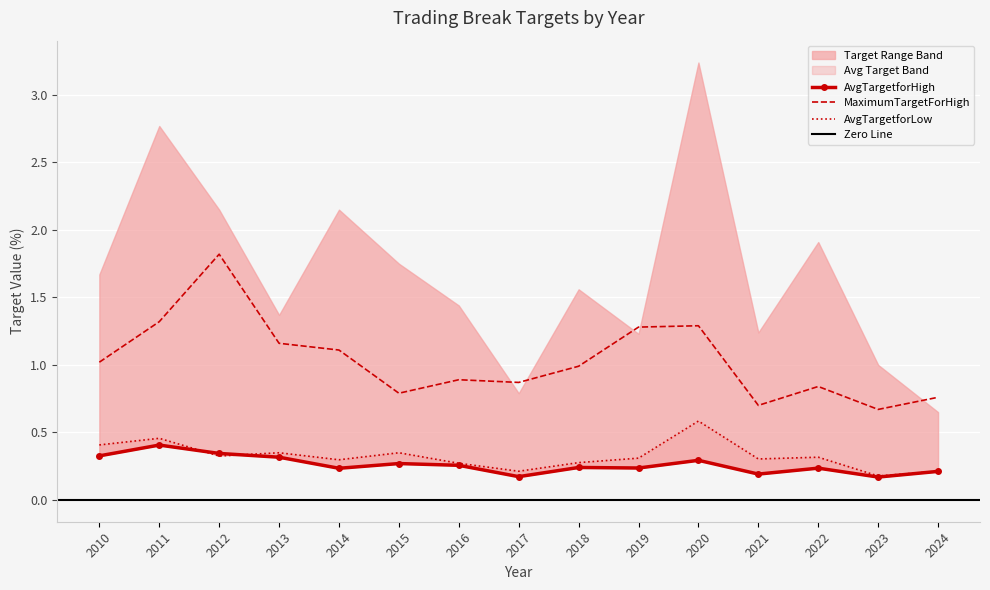

Reading right to left, what are all the values shown in this chart?

MaximumTargetForHigh: 0.8	0.7	0.8	0.7	1.3	1.3	1.0	0.9	0.9	0.8	1.1	1.2	1.8	1.3	1.0
AvgTargetforHigh: 0.2	0.2	0.2	0.2	0.3	0.2	0.2	0.2	0.3	0.3	0.2	0.3	0.3	0.4	0.3
AvgTargetforLow: 0.2	0.2	0.3	0.3	0.6	0.3	0.3	0.2	0.3	0.3	0.3	0.3	0.3	0.5	0.4